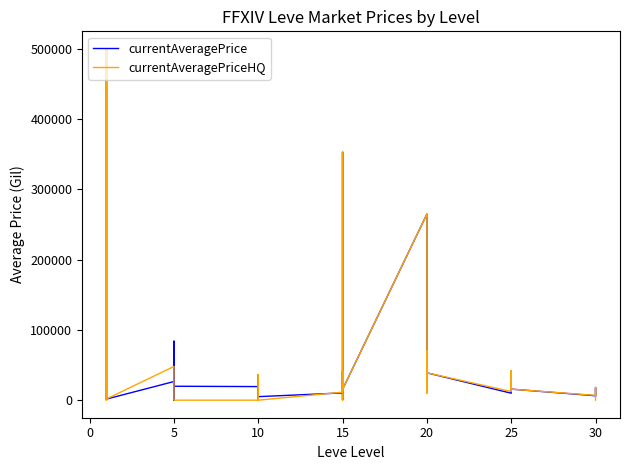

True or false: currentAveragePrice and currentAveragePriceHQ intersect in this chart.

True